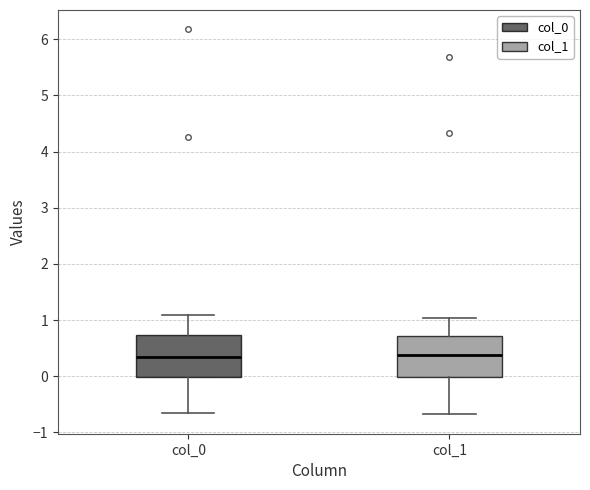

Where does the median line of the box for col_0 sit on the y-axis? The values are not printed on the chart, so give them approximately, as read against the axis.

0.3